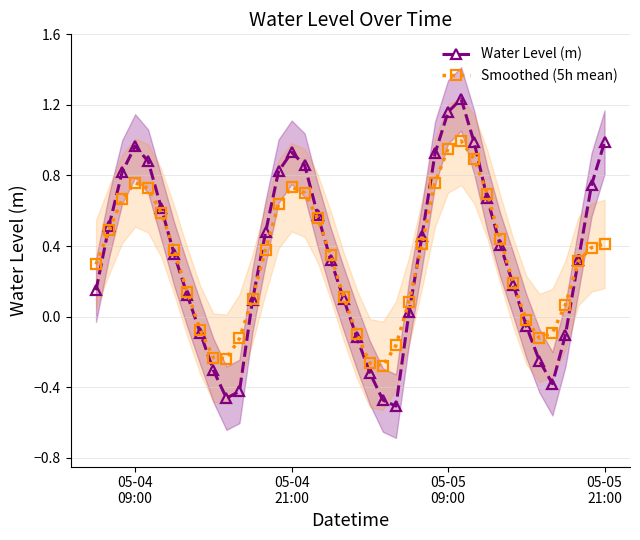

Which series ends up on top after the final intersection of Smoothed (5h mean) and Water Level (m)?

Water Level (m)